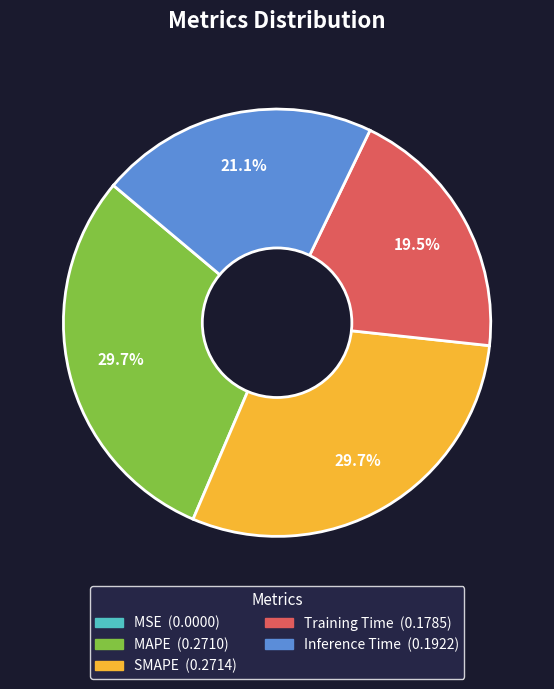

True or false: Inference Time accounts for 11% of the total.

False